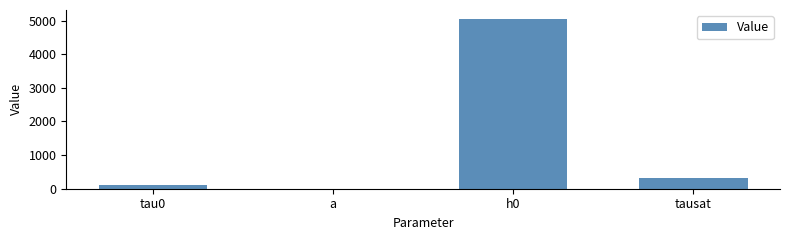

Which has a higher value, a or tausat?

tausat